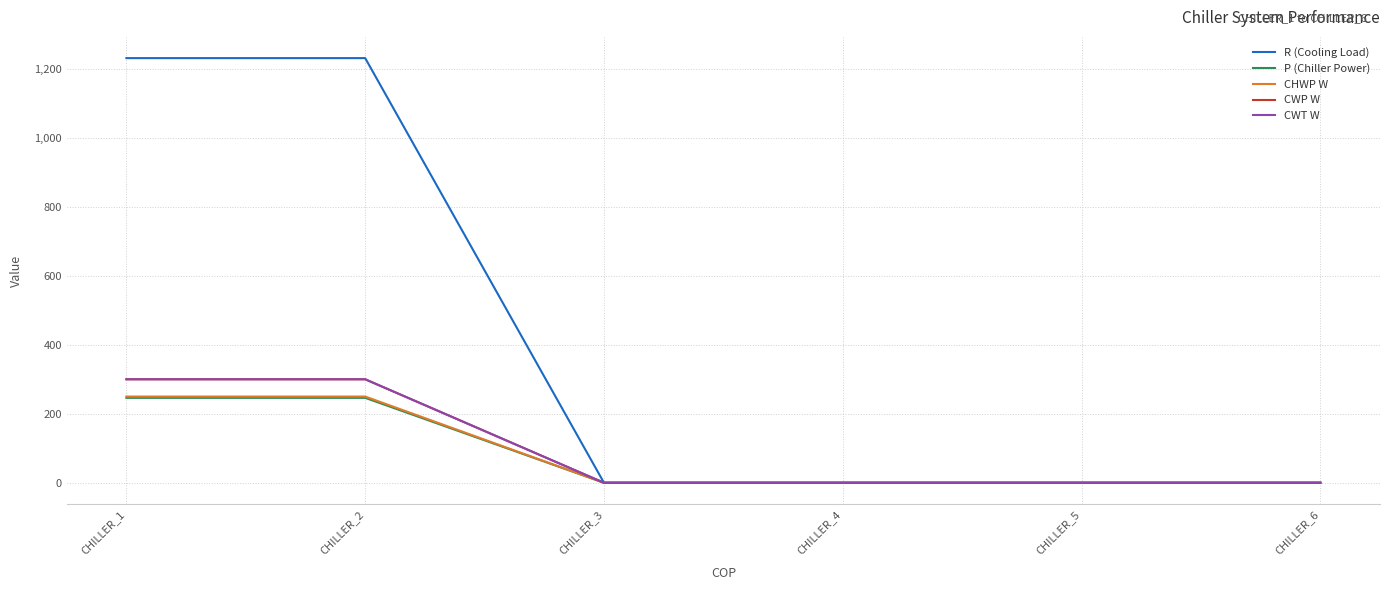

Where is CWP W nearest to the value 150?

CHILLER_1